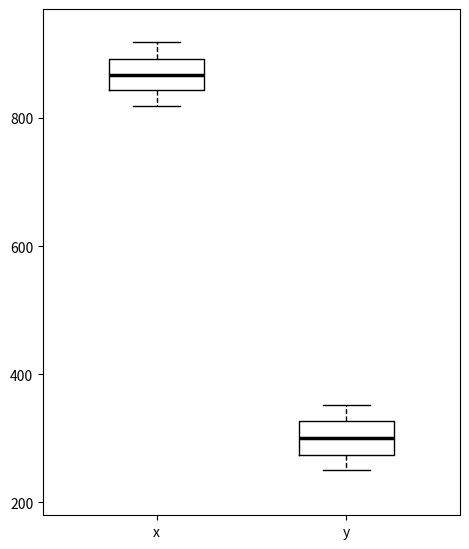

Reading left to right, transcribe this box plot: for each box, give where its median line is, the range the box spans, and where its two whiskers end, as read against the y-axis. The values are not printed on the chart, so give them approximately, as read against the axis.

x: median 860, box 840 to 900, whiskers 820 to 920
y: median 300, box 280 to 320, whiskers 260 to 360